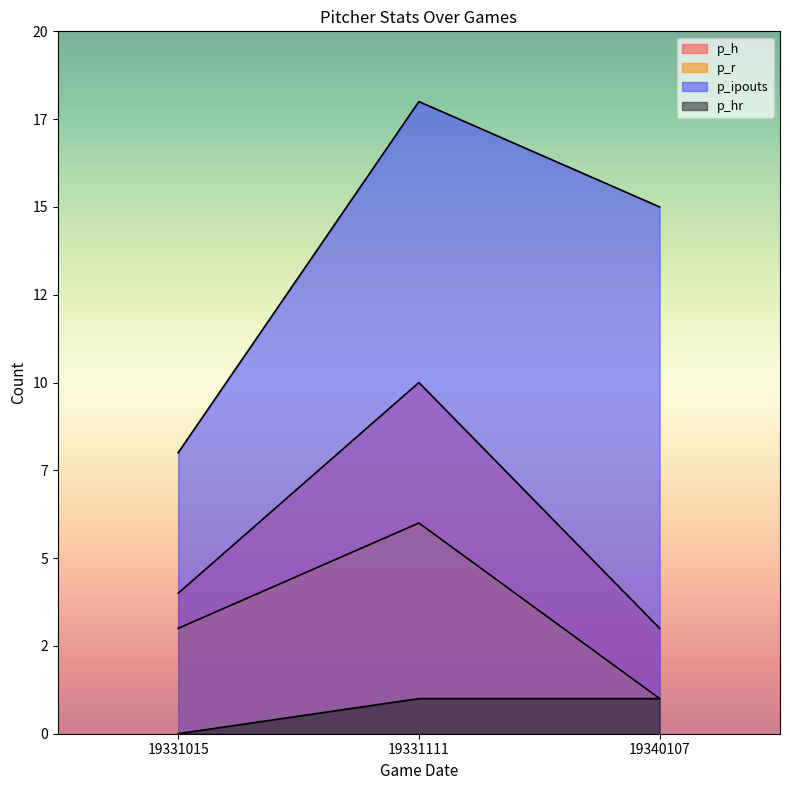

Where is p_h nearest to the value 6?

19331015